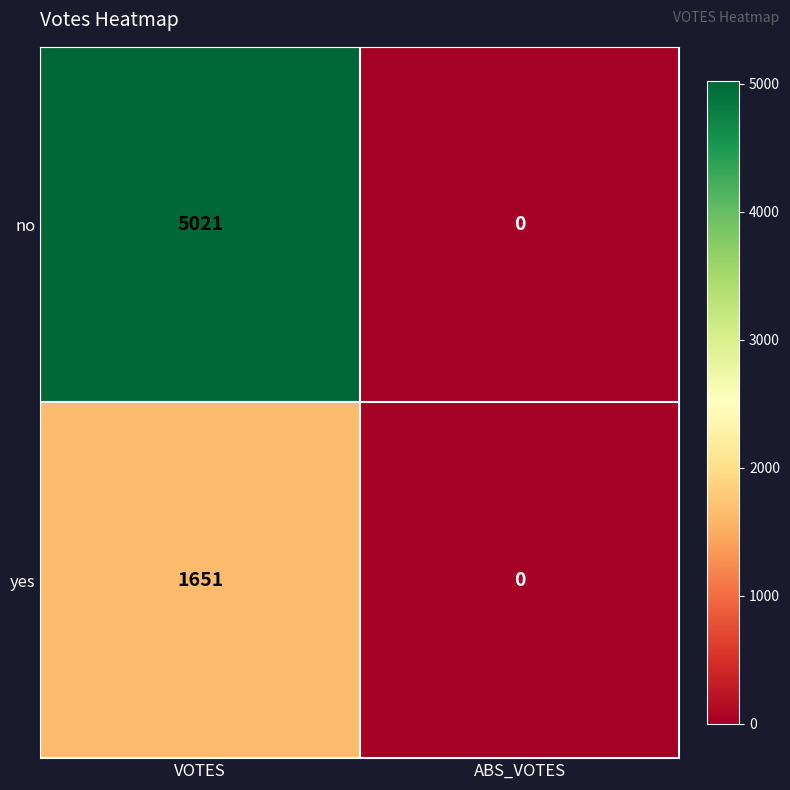

True or false: yes has a value of -1081 at ABS_VOTES.

False